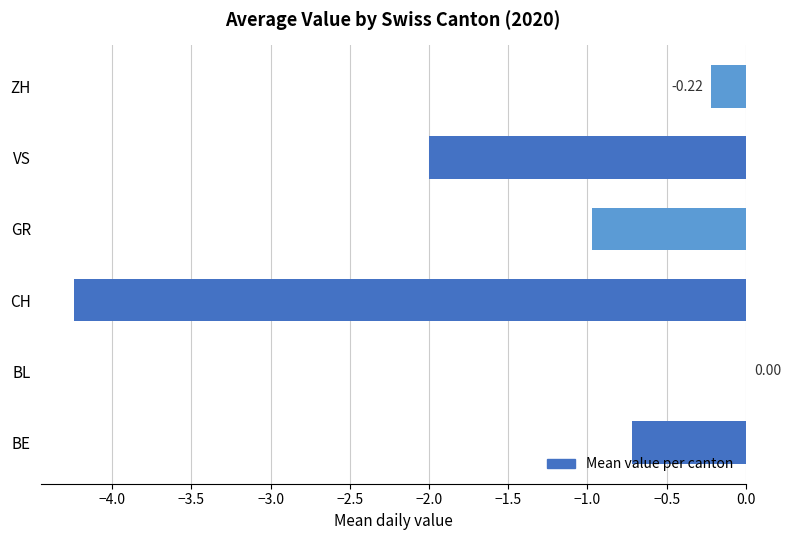

What is the sum of the values at GR and VS?

-3.0